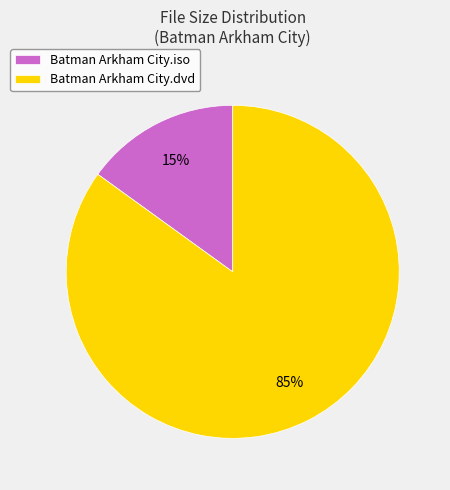

To the nearest percent, what portion does Batman Arkham City.dvd represent?

85%